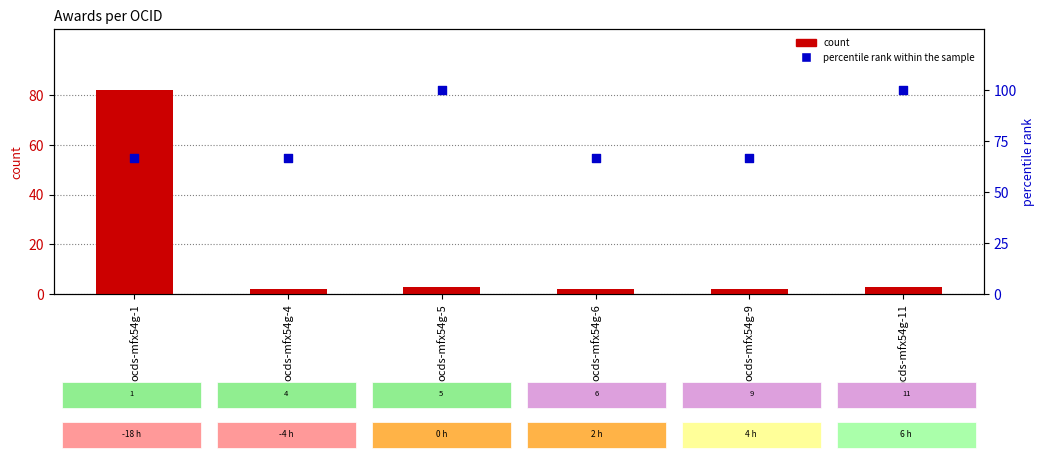

What is the total value across all series at ocds-mfx54g-4?

68.7